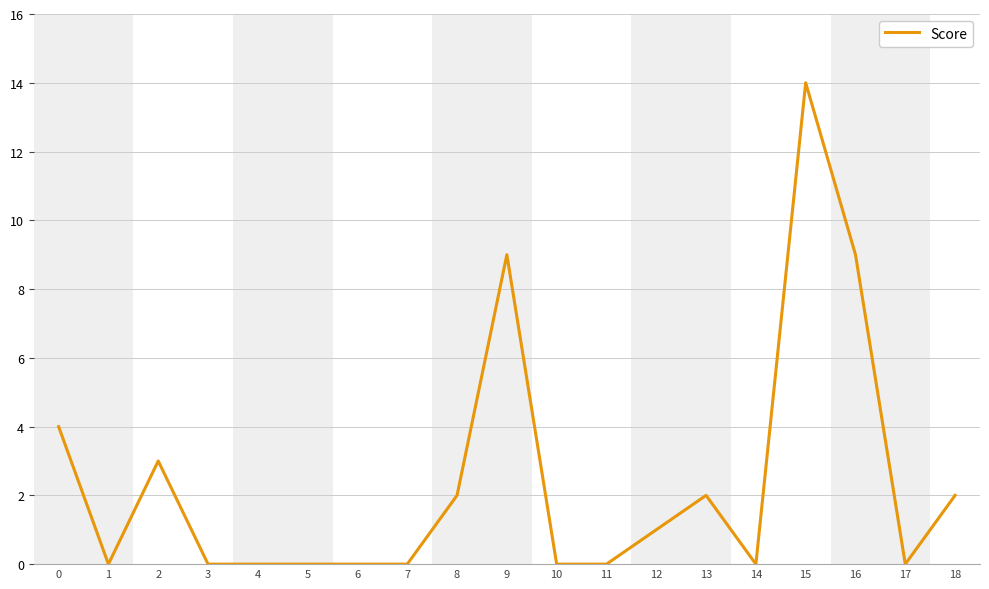

What is the approximate value at 15, to the nearest 5?

15